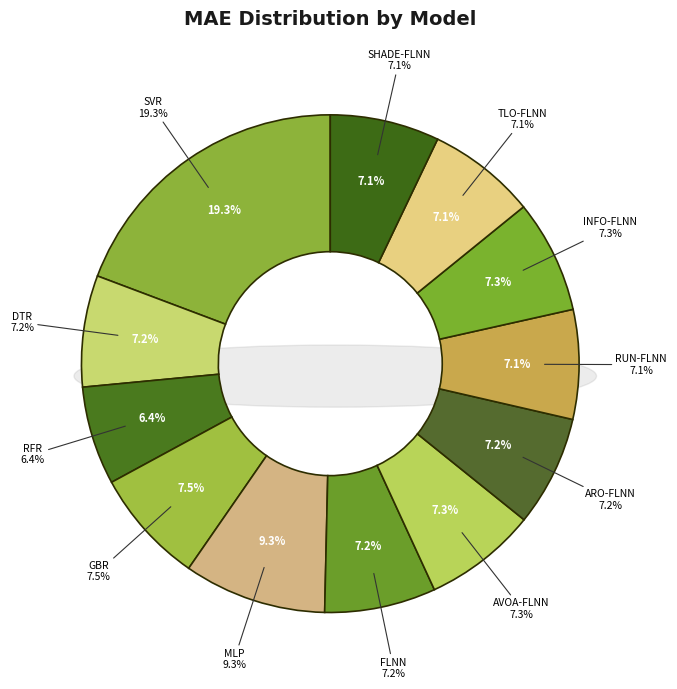

Which category has the biggest portion of the pie?

SVR